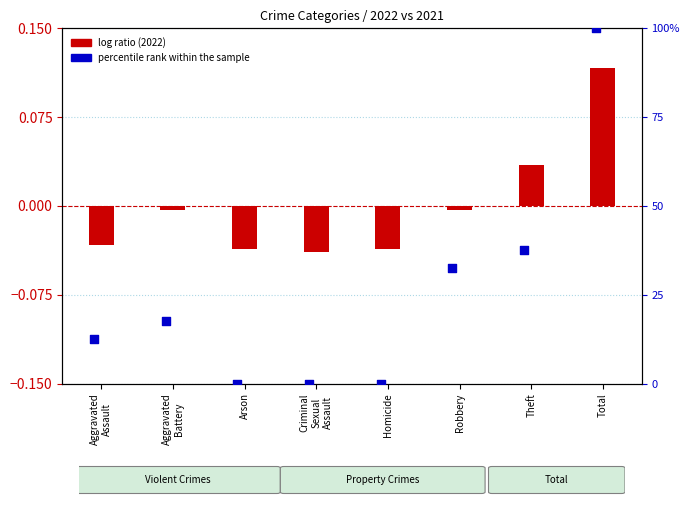

What are all the series names shown in the legend?

log ratio (2022), percentile rank within the sample